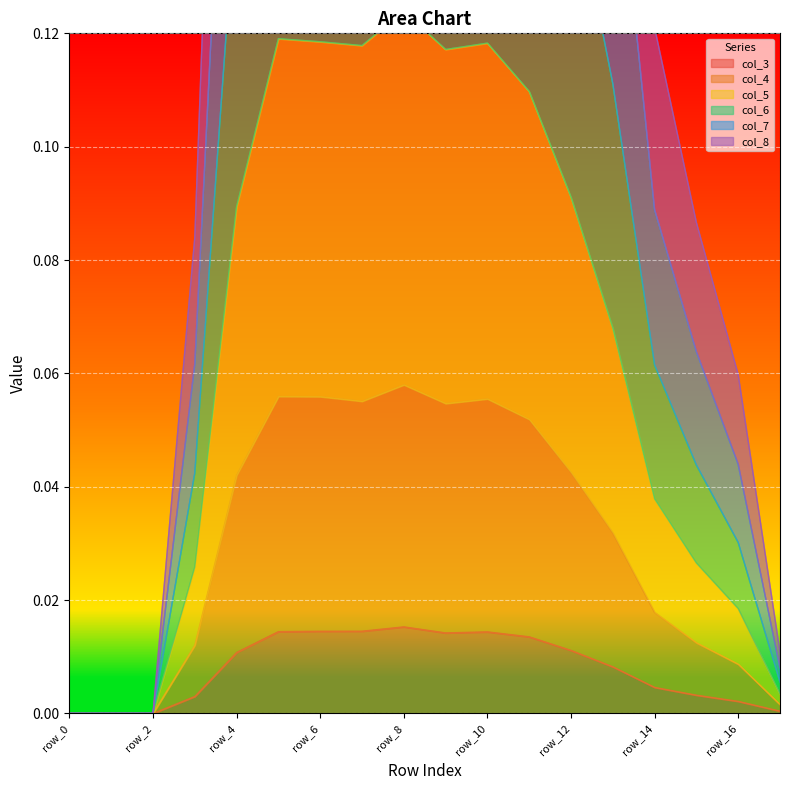

List the labels in order of col_7 value, largest first.

row_8, row_5, row_6, row_7, row_10, row_9, row_11, row_12, row_4, row_13, row_14, row_15, row_3, row_16, row_17, row_0, row_1, row_2